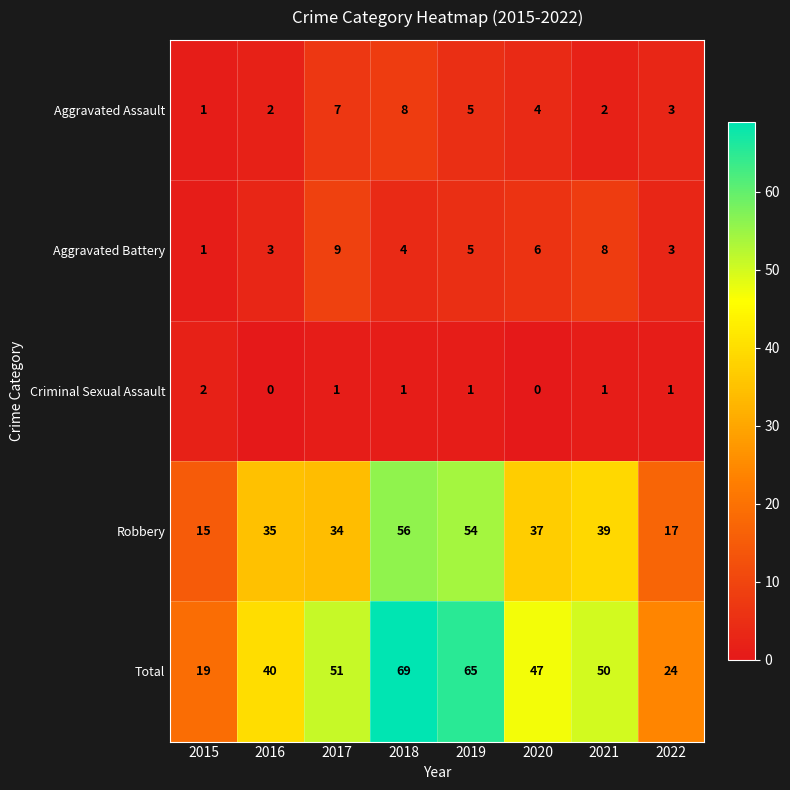

Count the Aggravated Assault values in the range 2 to 7.

6